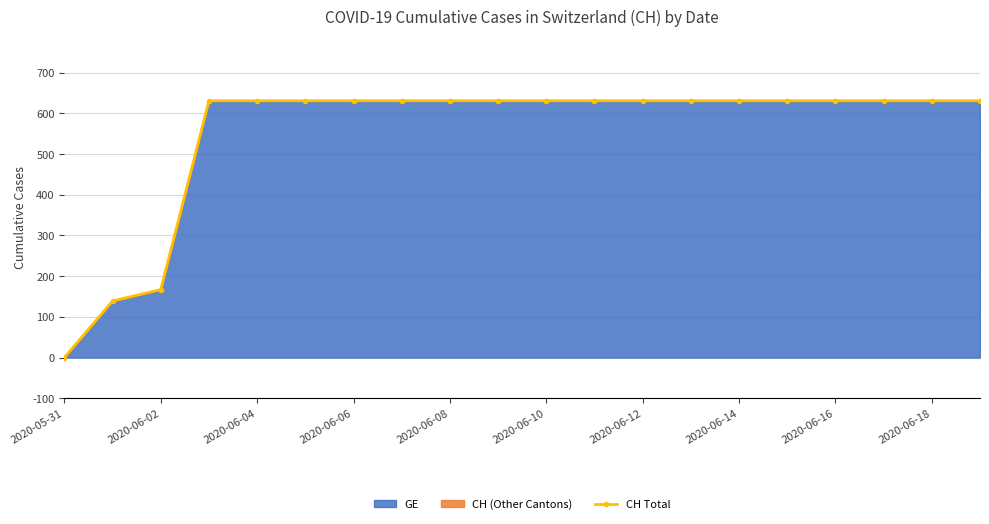

The value at 2020-05-31 is 0. True or false?

True